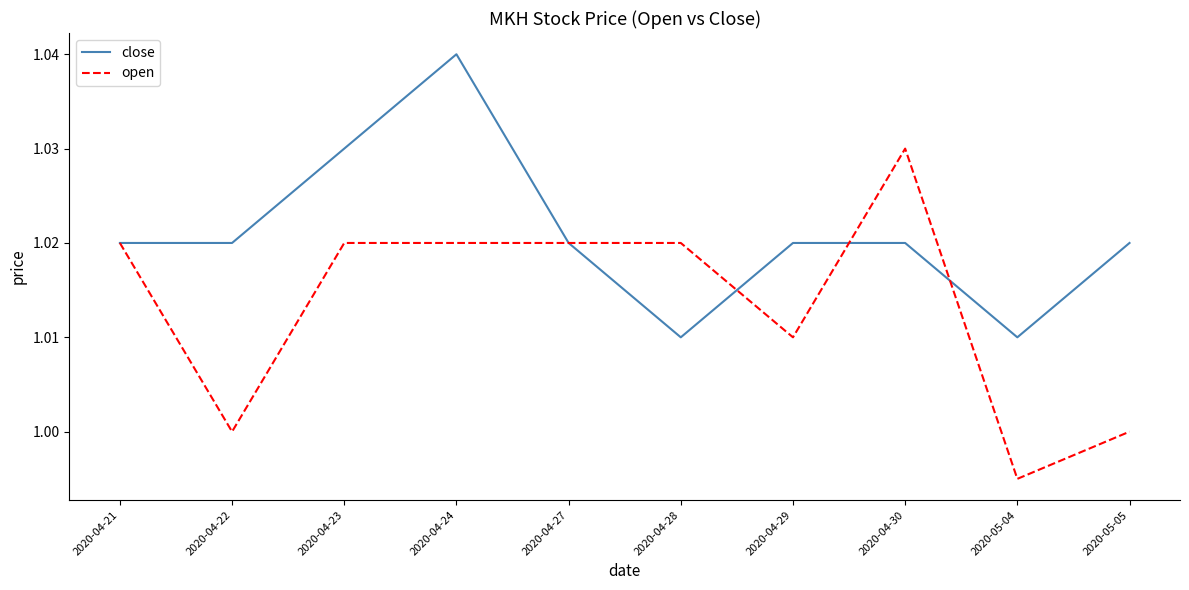

What position from the right is 2020-04-28?

5